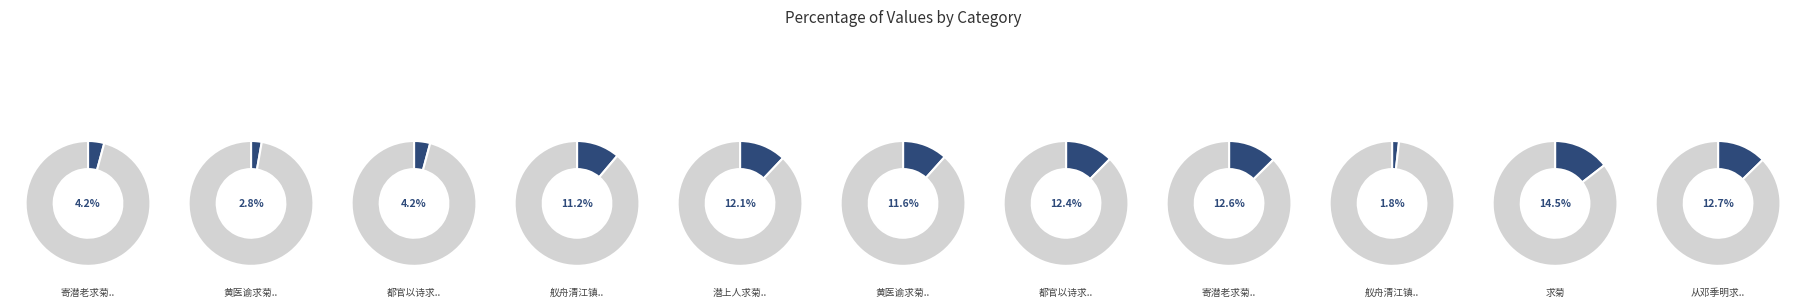

How many segments does this pie chart have?

11